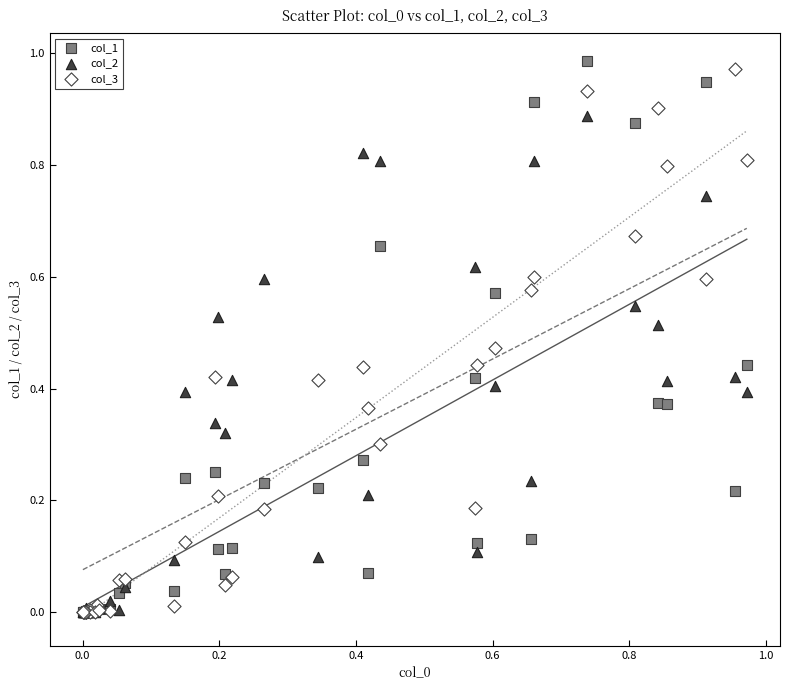

Which series has the widest spread of Y values?

col_1